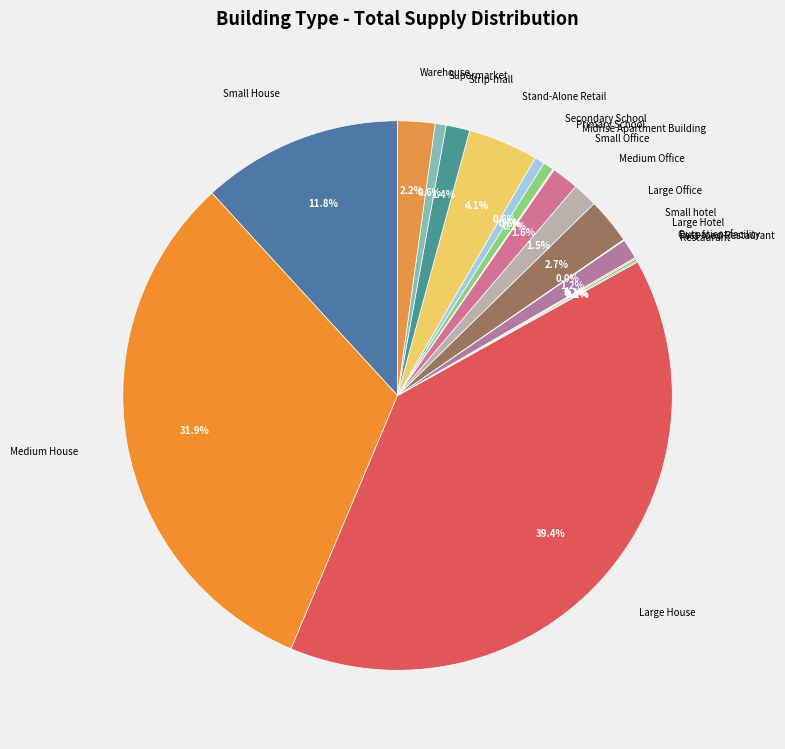

Is Medium House the majority of the pie?

No